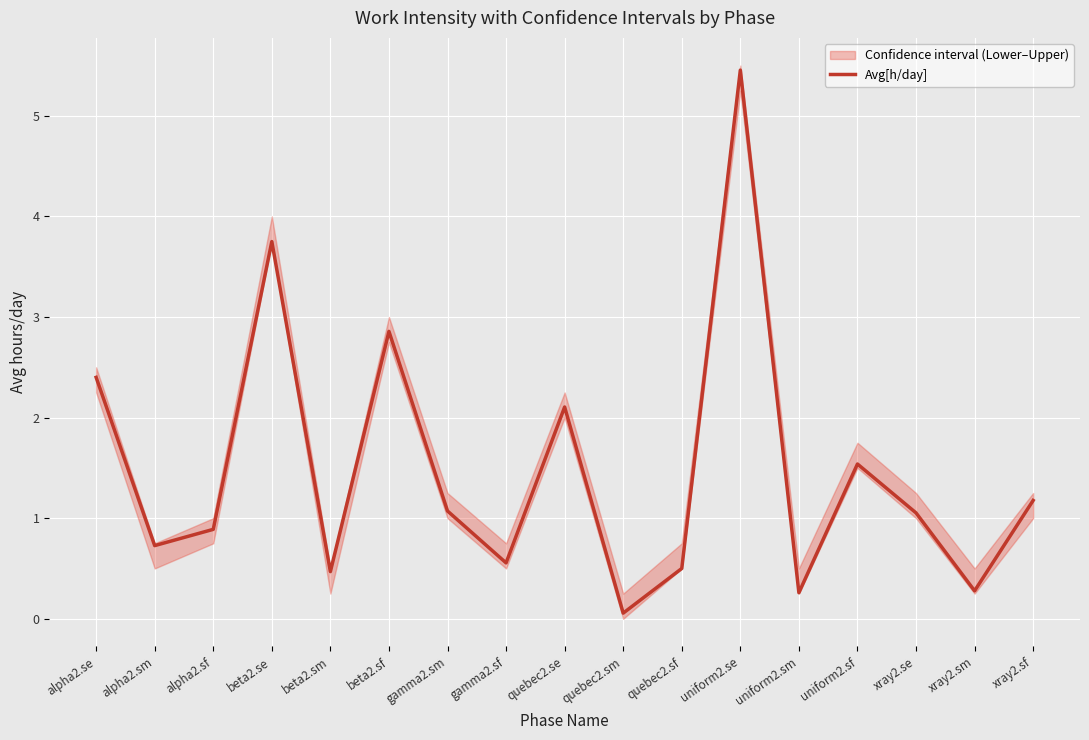

Which category has the highest value across all series?

uniform2.se